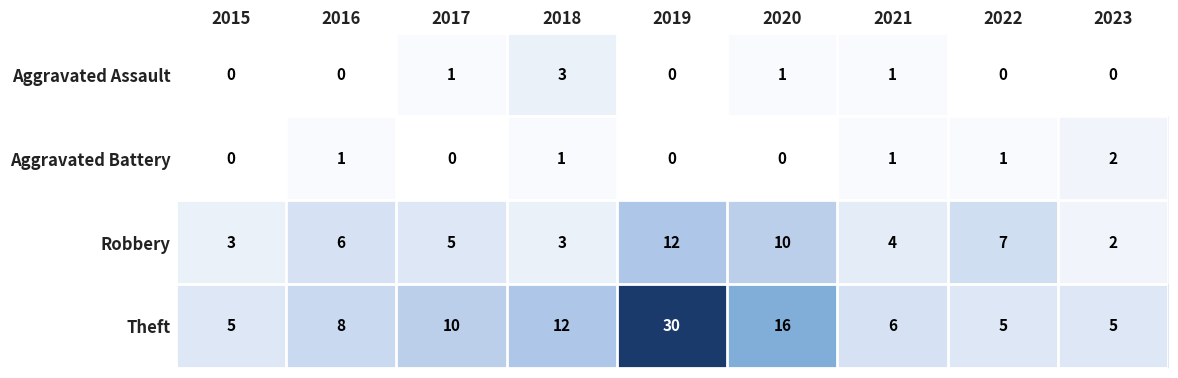

Where does the Robbery series first go above 5?

2016